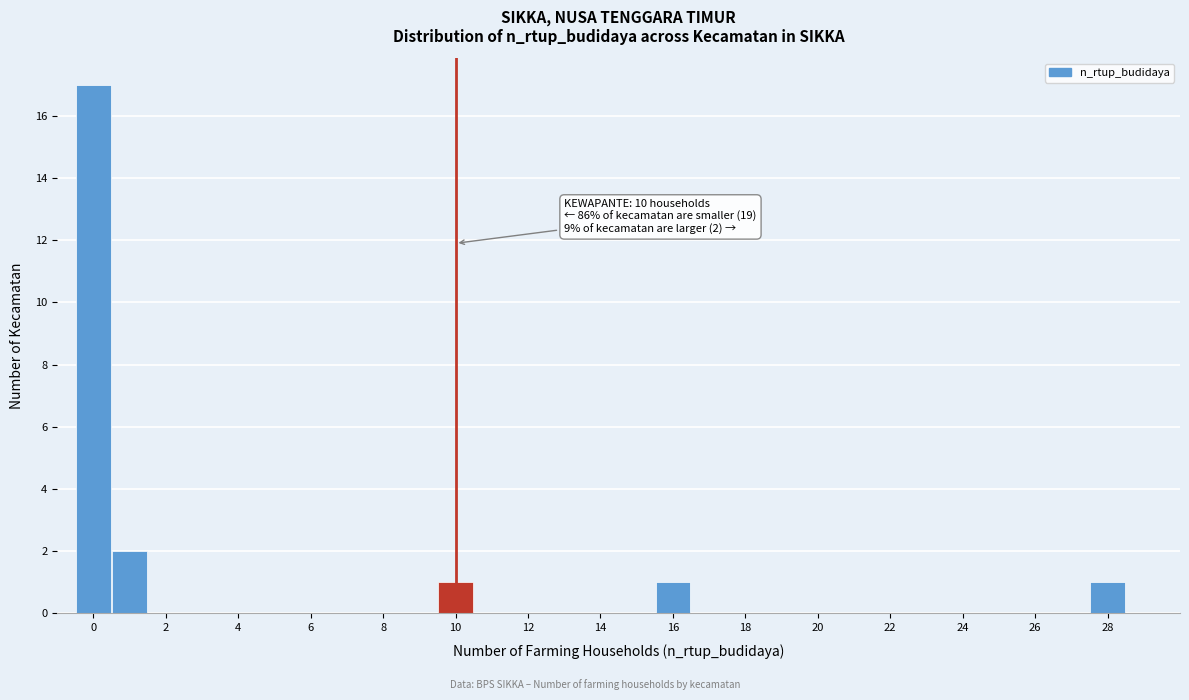

Over which range of the x-axis is the bar tallest?

-0.5 to 0.5